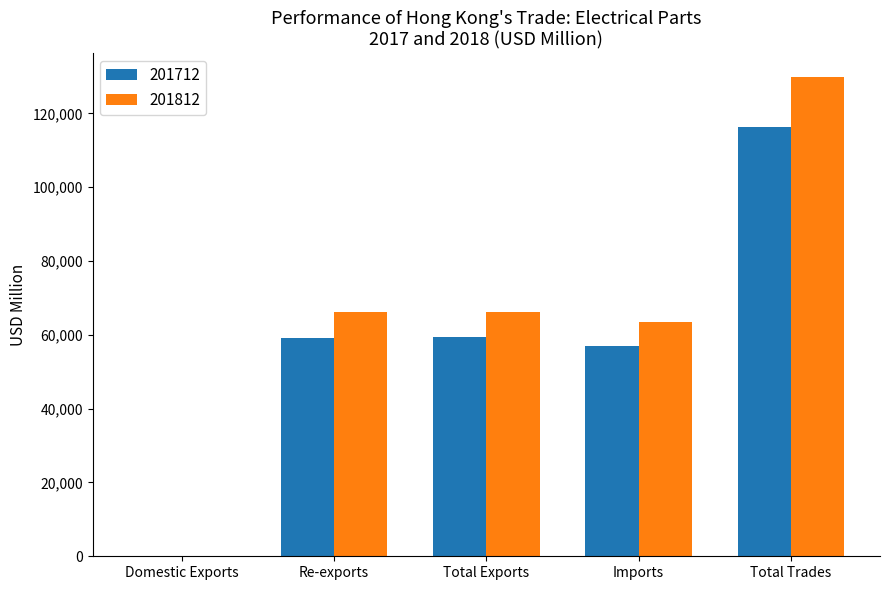

What is the sum of all 201712 values?

291674.9